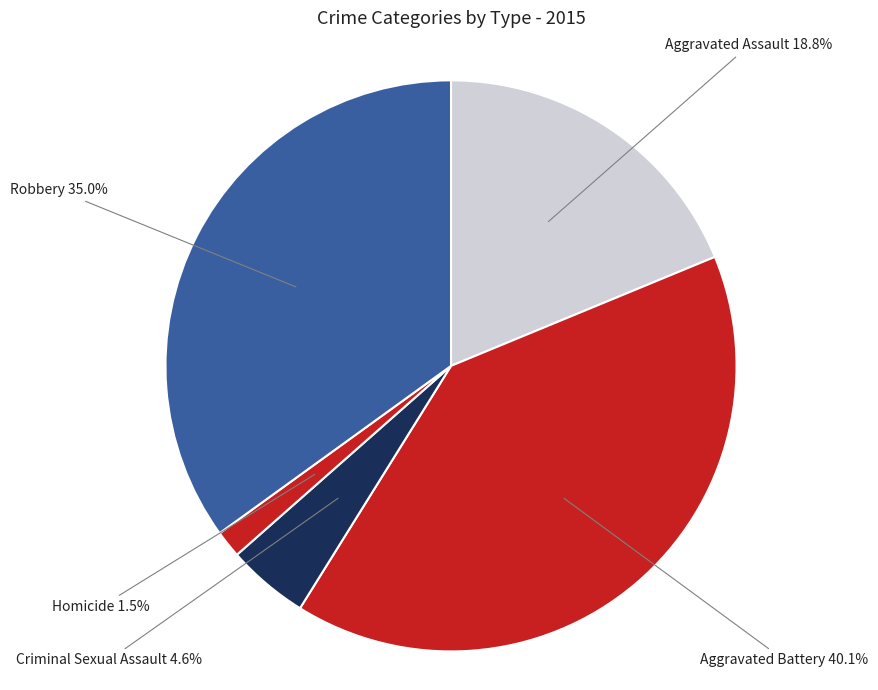

Which has a higher value, Robbery or Criminal Sexual Assault?

Robbery